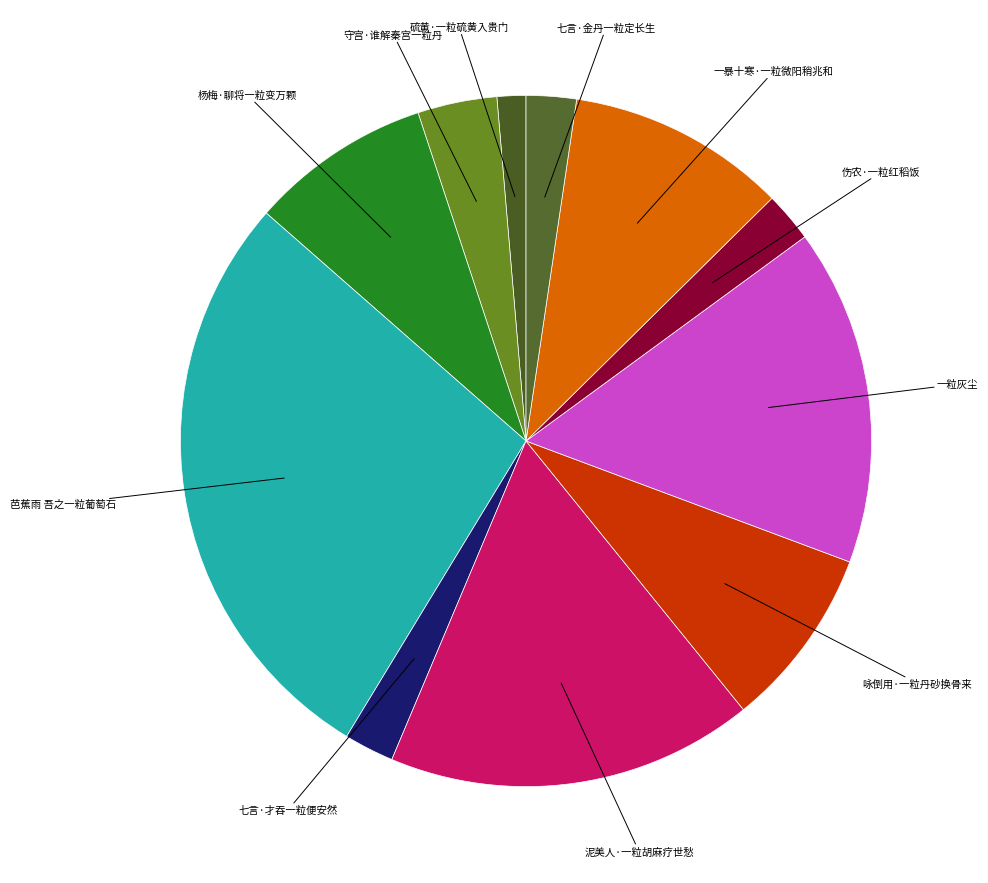

Is there any slice that represents more than half of the pie?

No